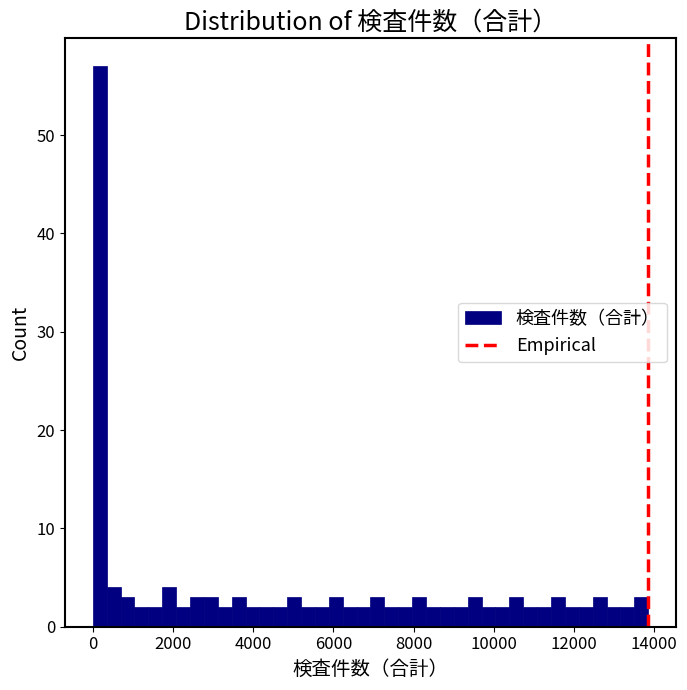

Around what value on the x-axis is the tallest bar? Give the approximate position of its centre, as read against the axis.

200